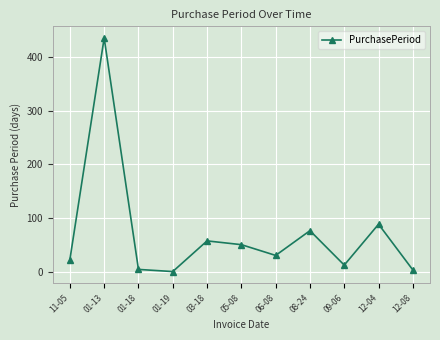

What is the label of the 3rd point from the right?

09-06